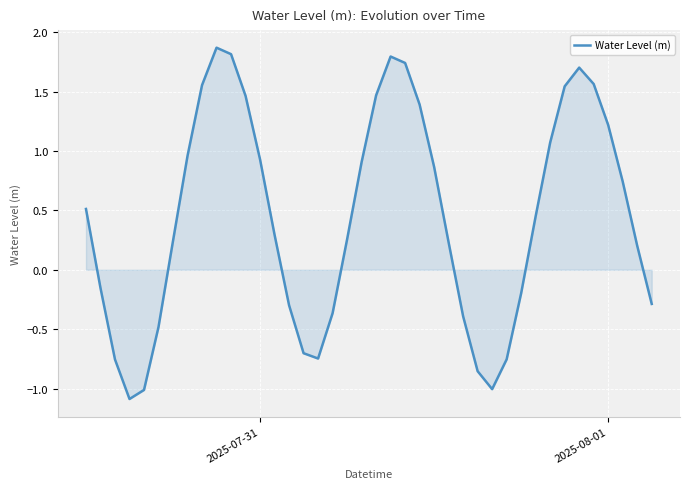

What is the smallest value displayed?

-1.1